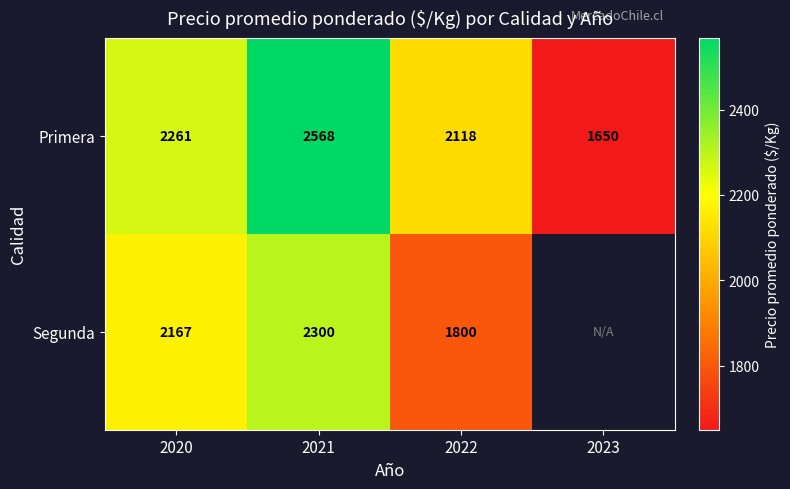

Rank the series at 2022 from lowest to highest value.

Segunda, Primera